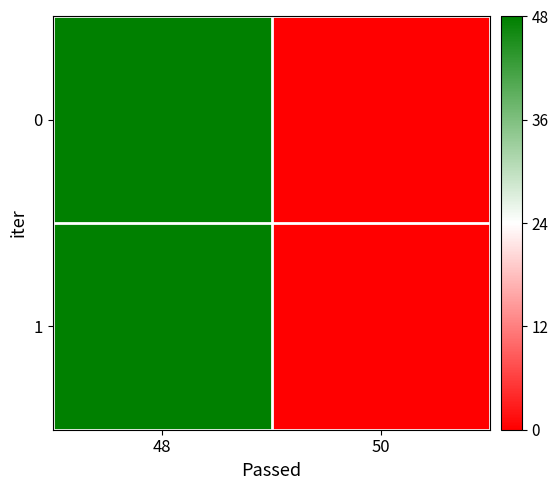

Reading left to right, transcribe all the data shown in this chart.

0: 48=48	50=0
1: 48=48	50=0